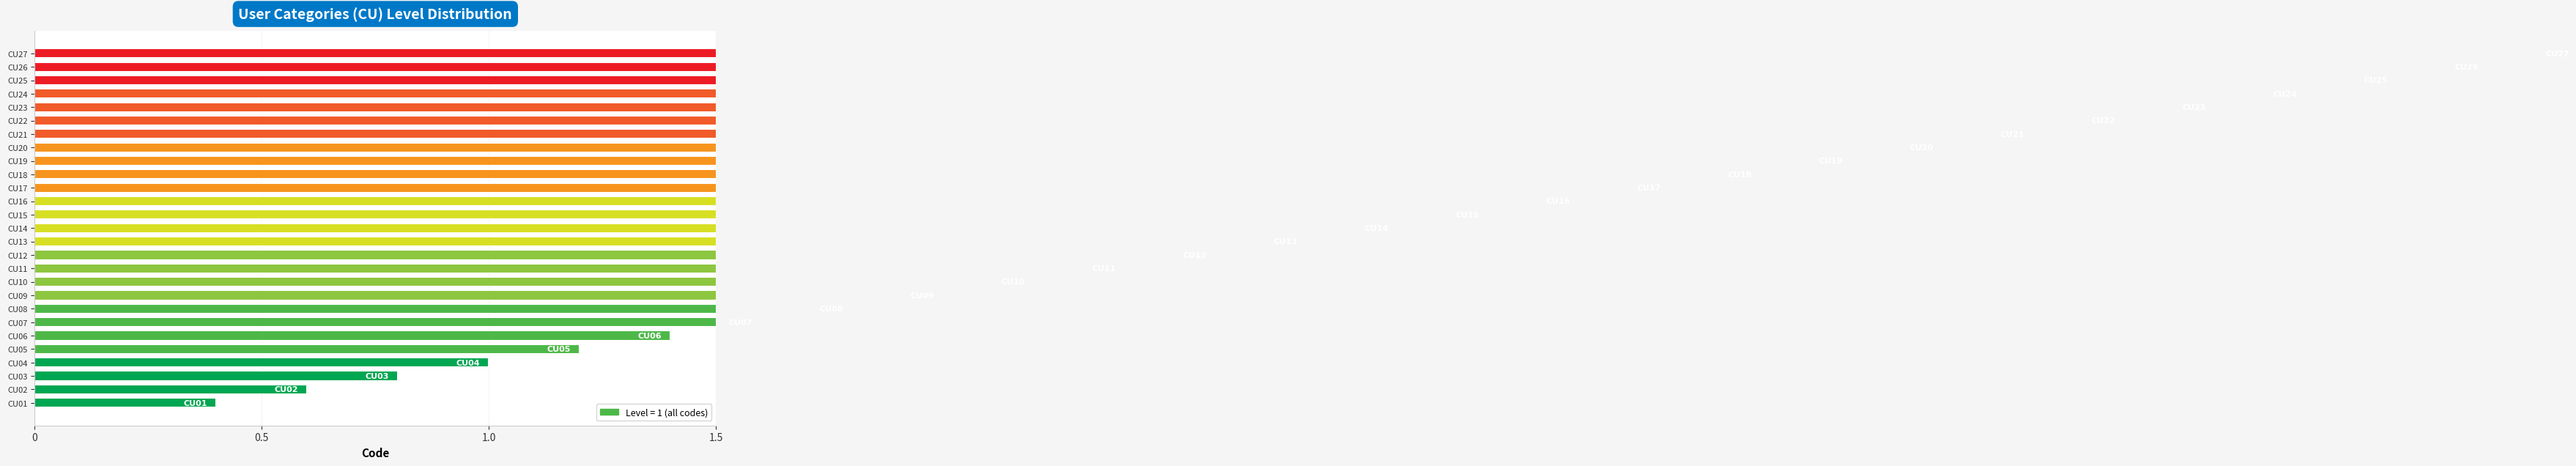

Where is the data nearest to the value 3?

CU14